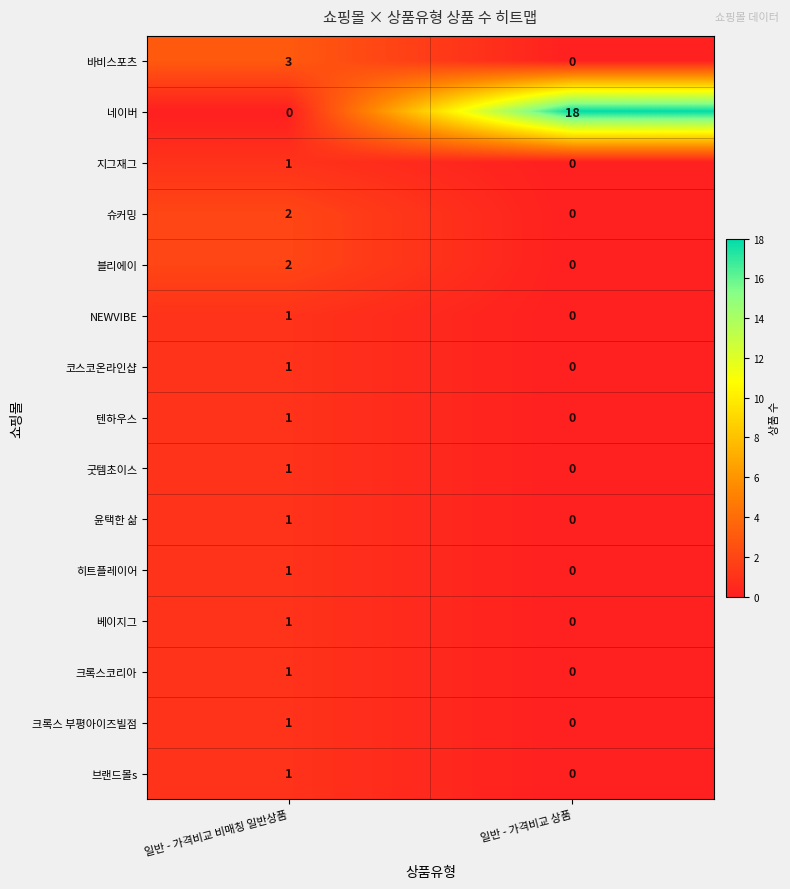

What is the spread (max minus min) of values at 일반 - 가격비교 비매칭 일반상품?

3